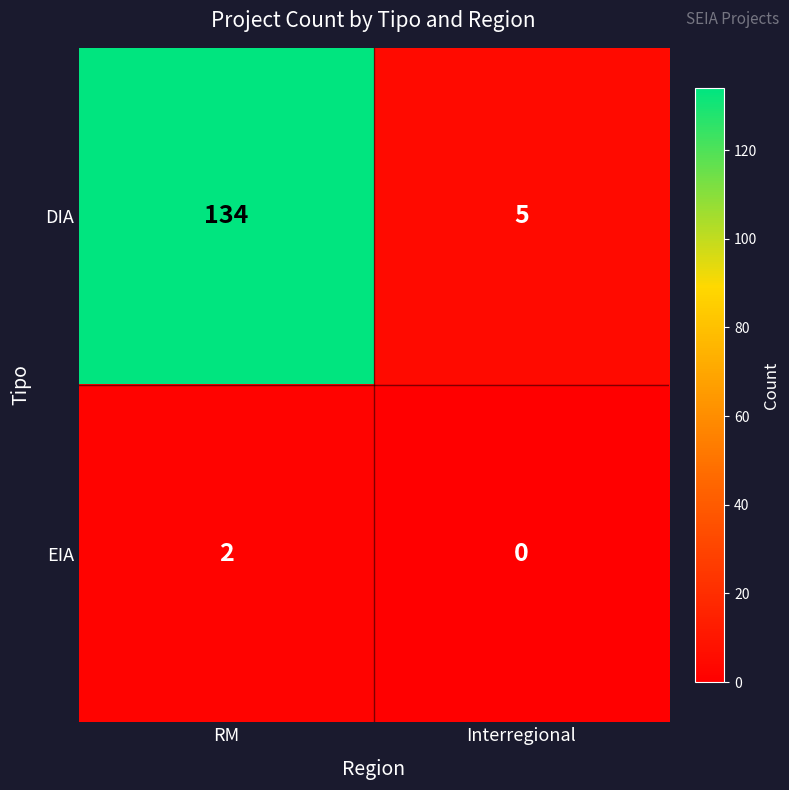

What is the average value of the DIA series?

70